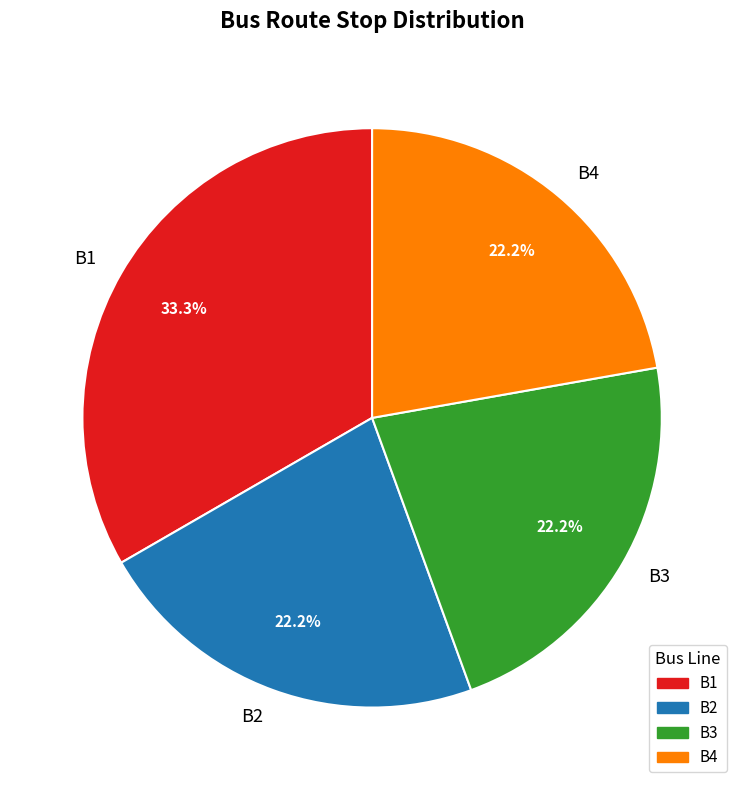

Approximately how many times larger is the value at B1 compared to B4?

1.5